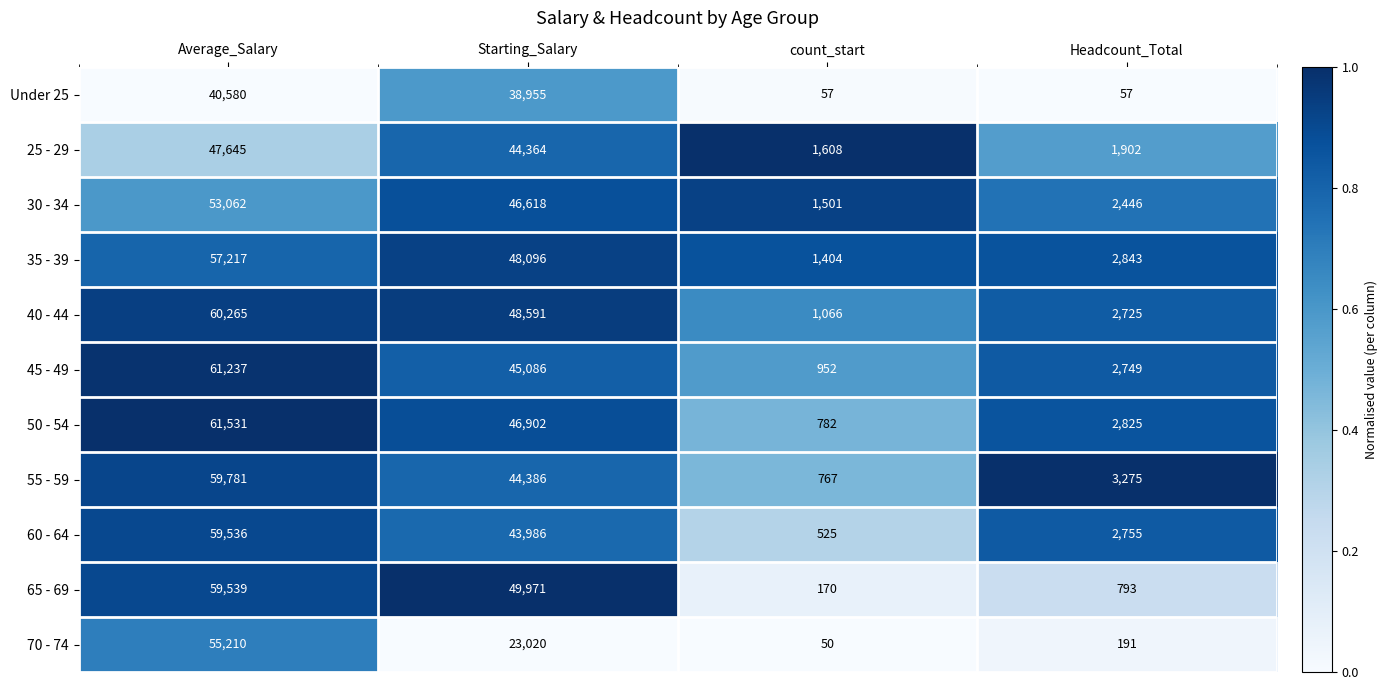

What is the difference between the maximum and minimum values in the 35 - 39 series?

55813